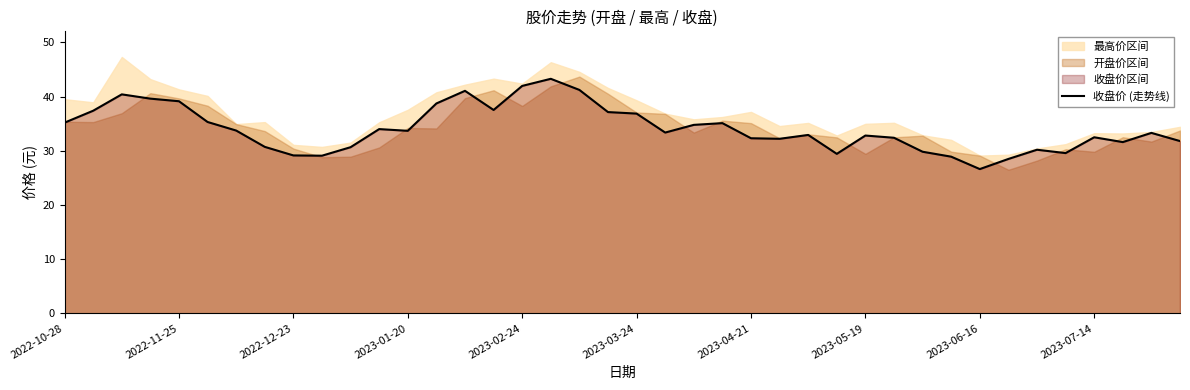

What is the difference between the maximum and minimum values?

16.7